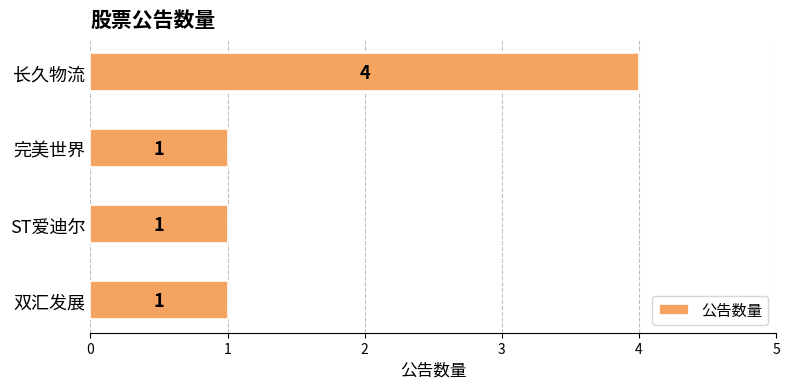

Reading bottom to top, transcribe all the data shown in this chart.

双汇发展=1	ST爱迪尔=1	完美世界=1	长久物流=4